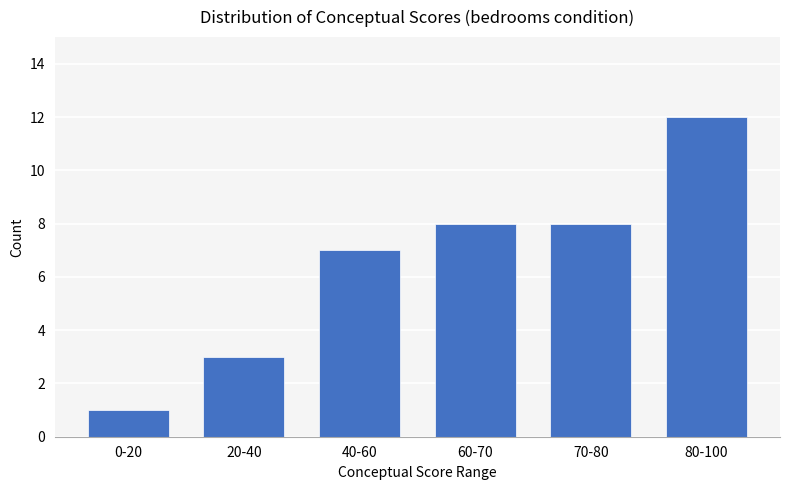

Reading left to right, what are all the values shown in this chart?

1	3	7	8	8	12